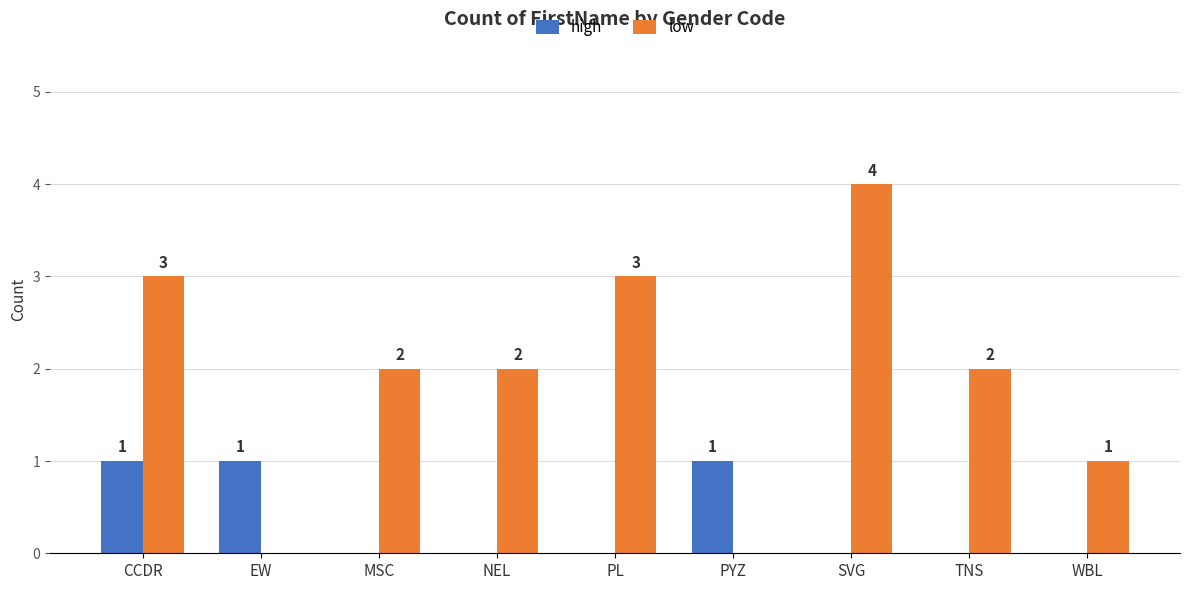

What is the sum of all low values?

17